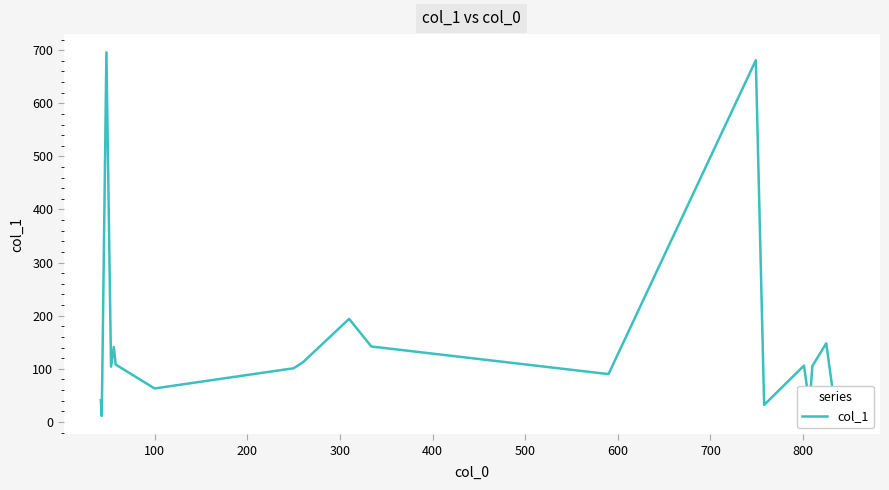

What is the greatest value displayed?

696